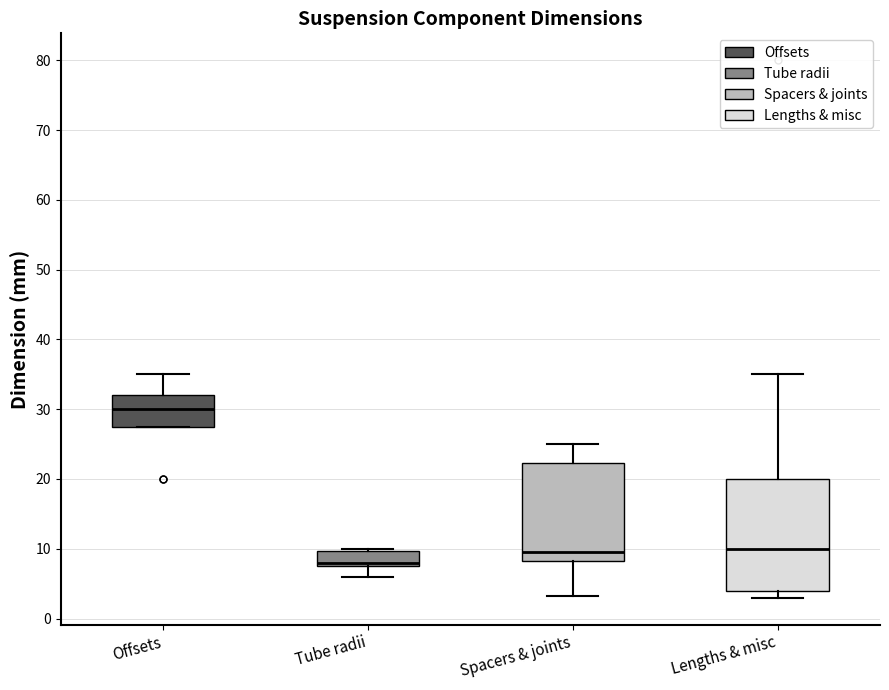

Comparing the boxes themselves (not the whiskers), which one is the tallest?

Lengths & misc